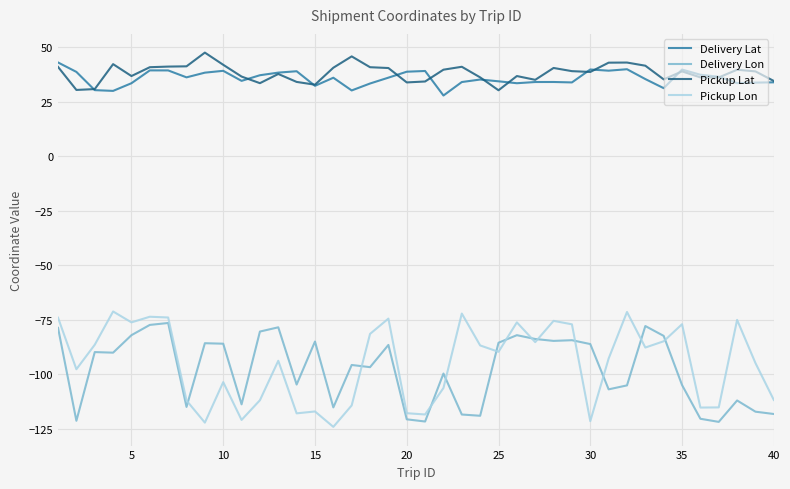

How many series are shown in this chart?

4